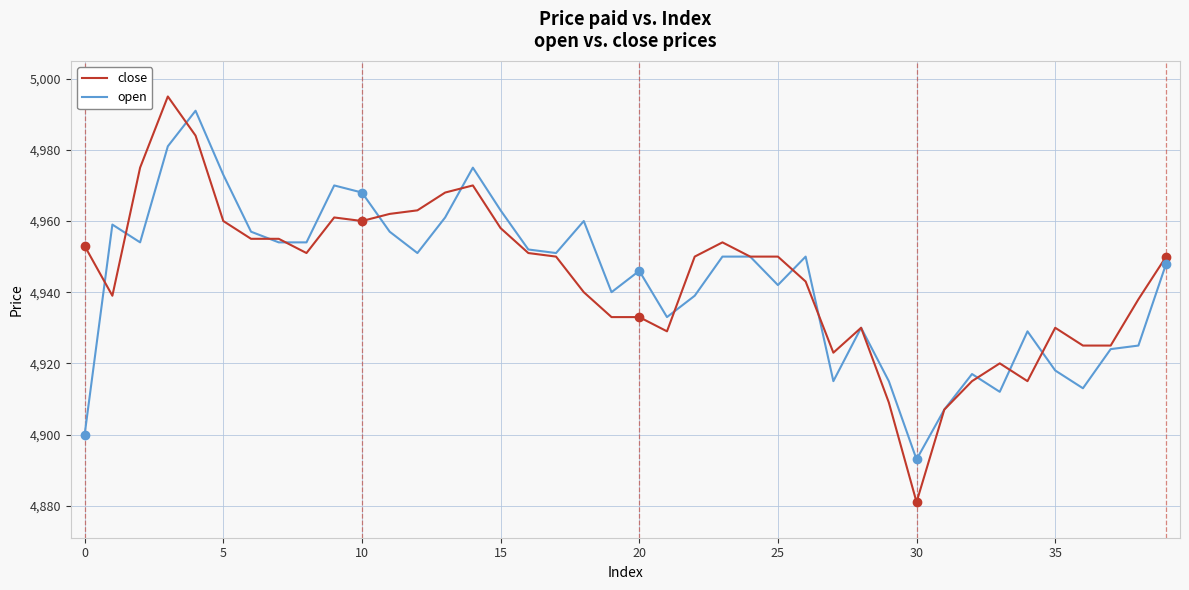

What is the greatest value displayed?

4995